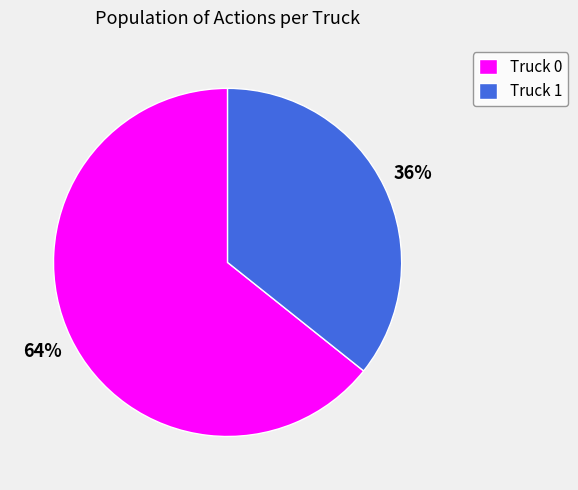

How many segments does this pie chart have?

2